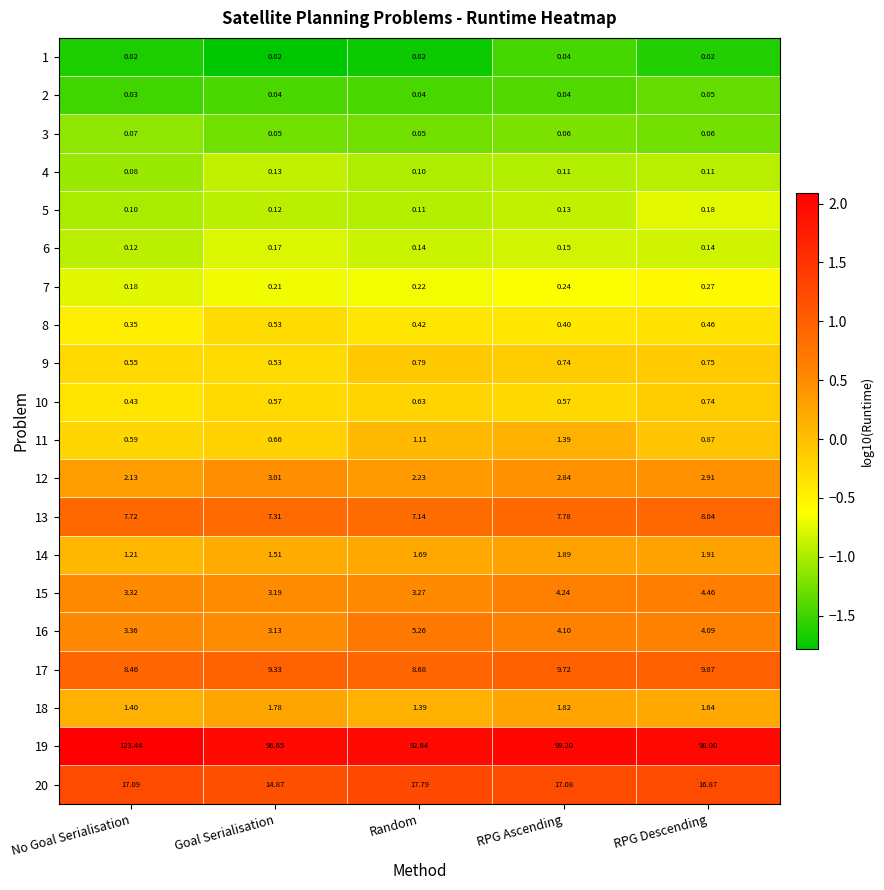

At which label is 6 closest to 0?

No Goal Serialisation